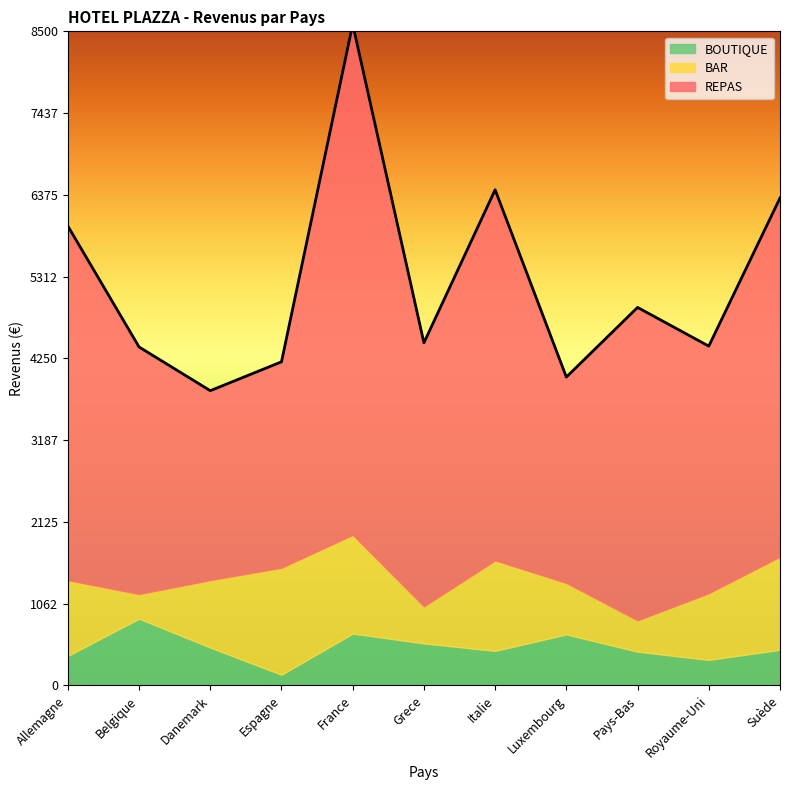

What are all the series names shown in the legend?

REPAS, BAR, BOUTIQUE